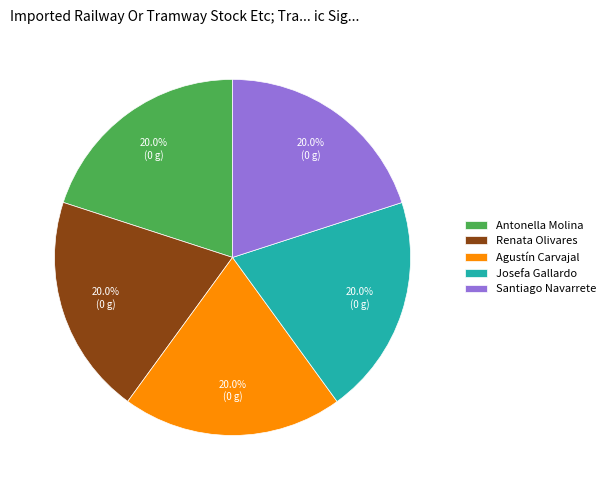

Is there a majority slice in this chart?

No